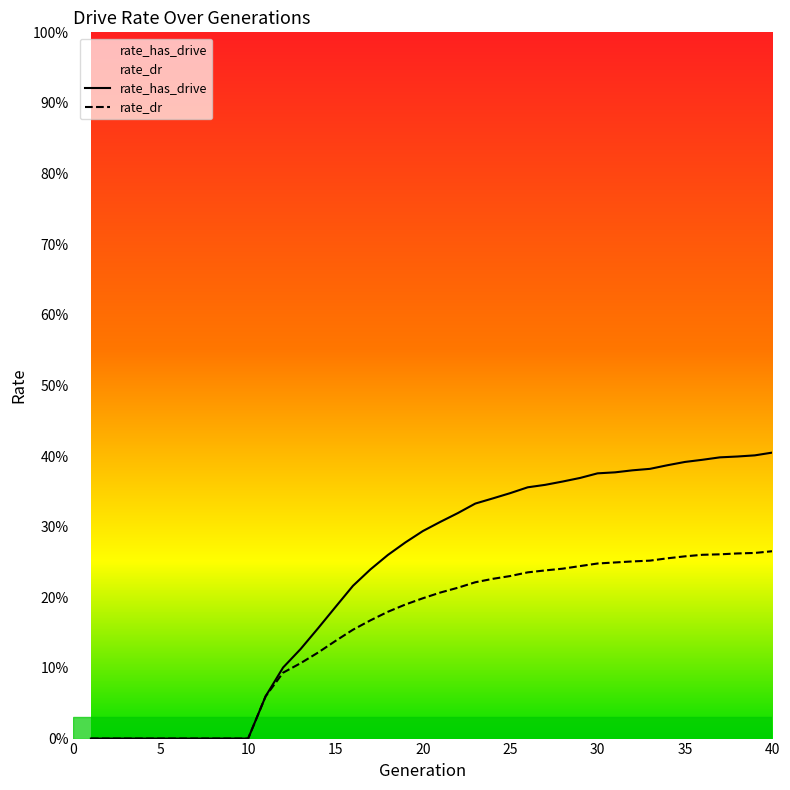

What is the sum of all rate_has_drive values?

9.3